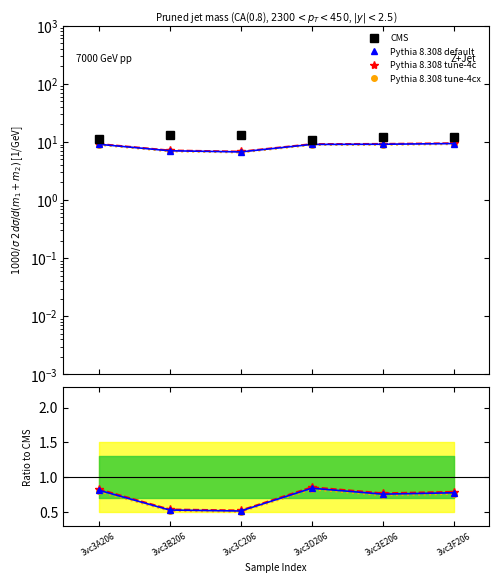

True or false: col_6 has more than 0 interior local peaks.

False